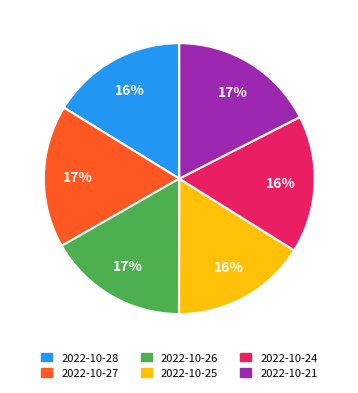

Which has a higher value, 2022-10-21 or 2022-10-28?

2022-10-21